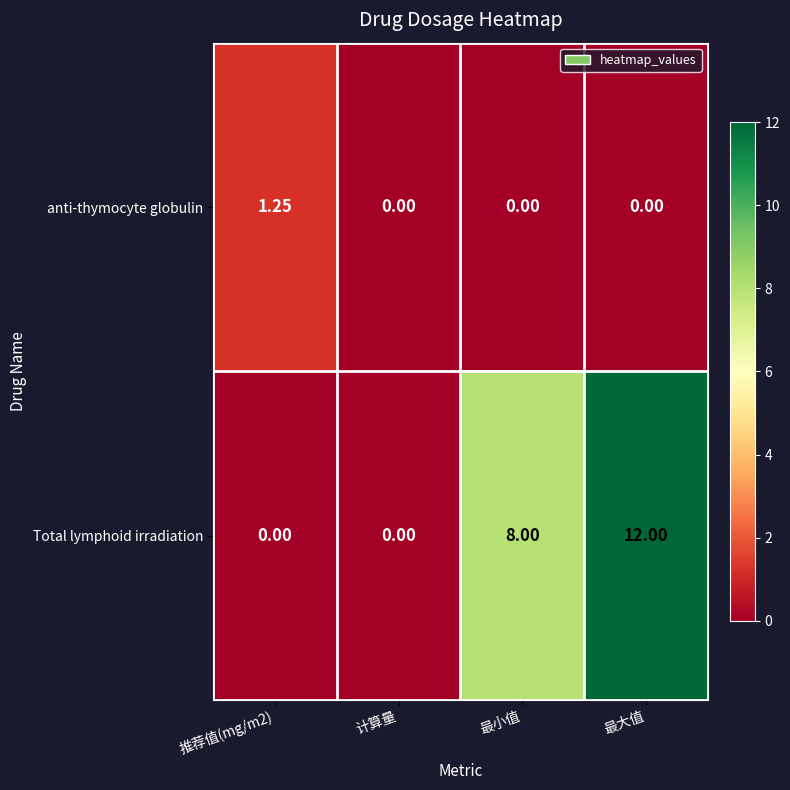

Which series has the largest total across all categories?

Total lymphoid irradiation